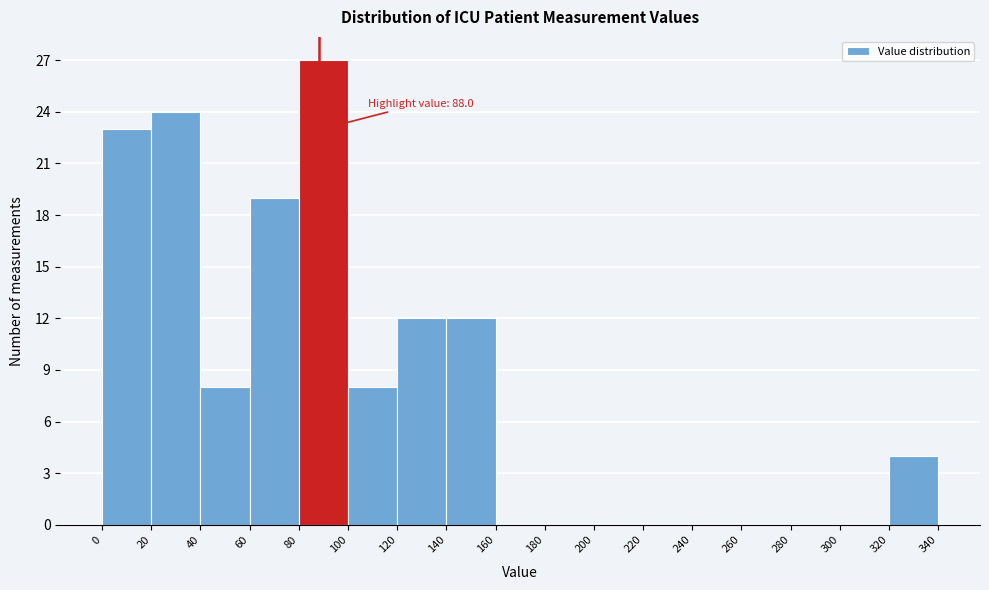

Which range on the x-axis has the tallest bar?

80 to 100